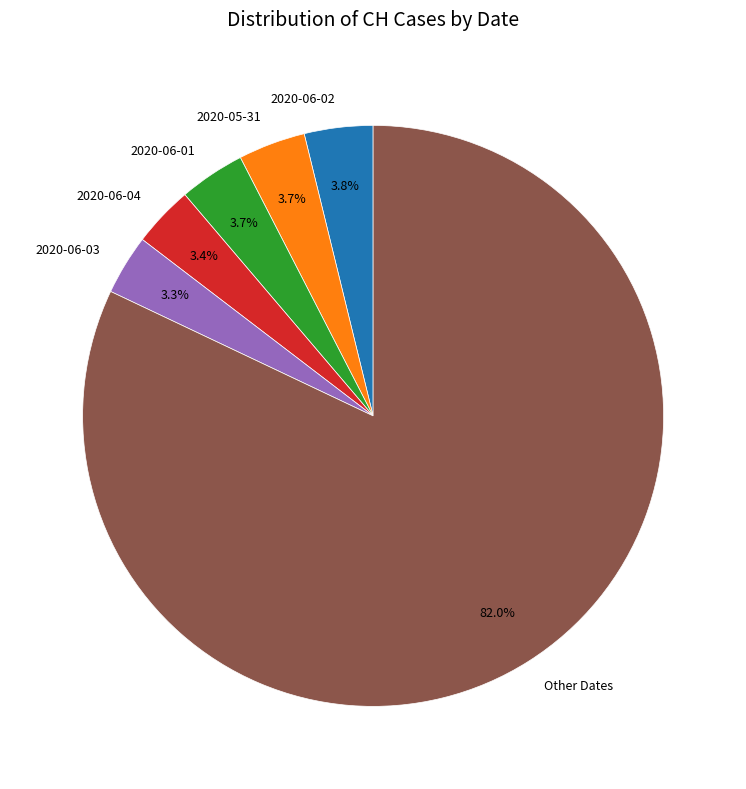

Approximately how many times larger is the value at 2020-06-04 compared to 2020-06-03?

1.0